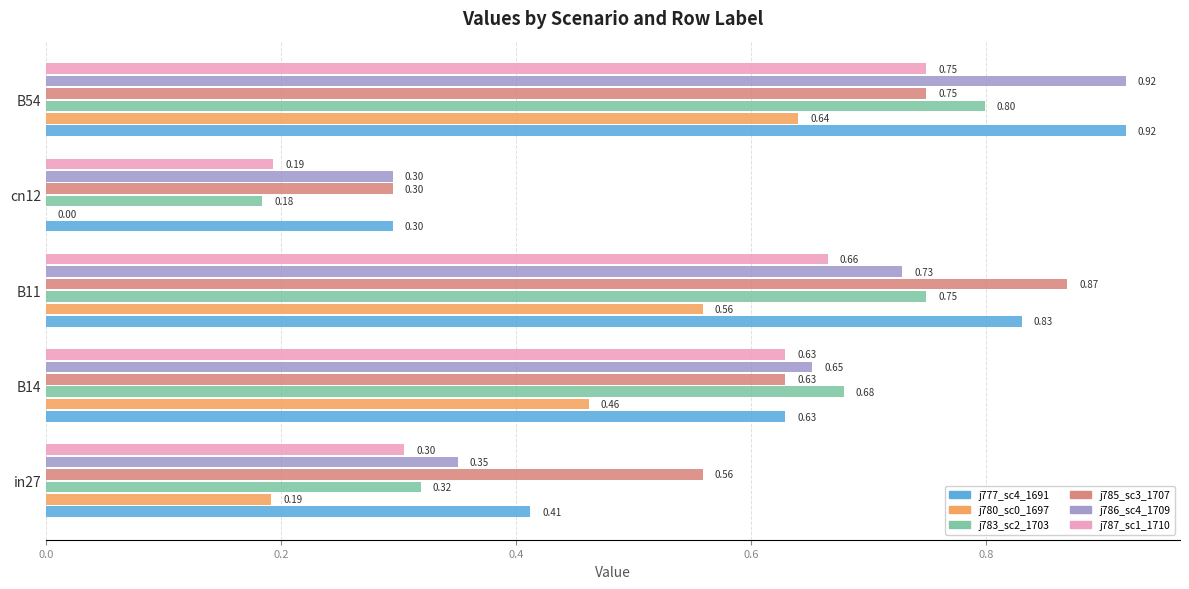

What is the total value across all series at B54?

4.8